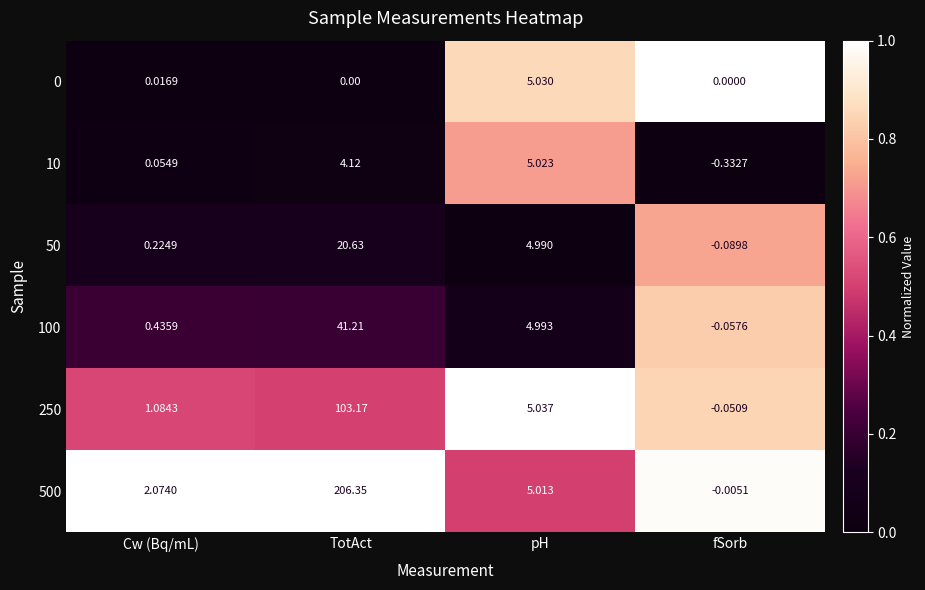

At which label does 50 first exceed 4?

TotAct